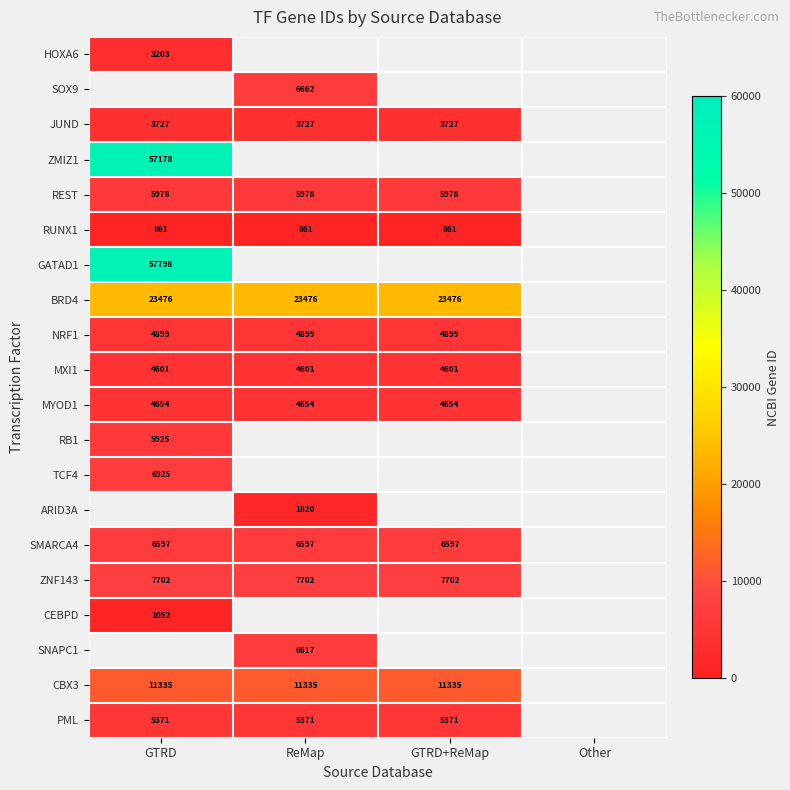

True or false: TCF4 has a value of 2058 at GTRD.

False